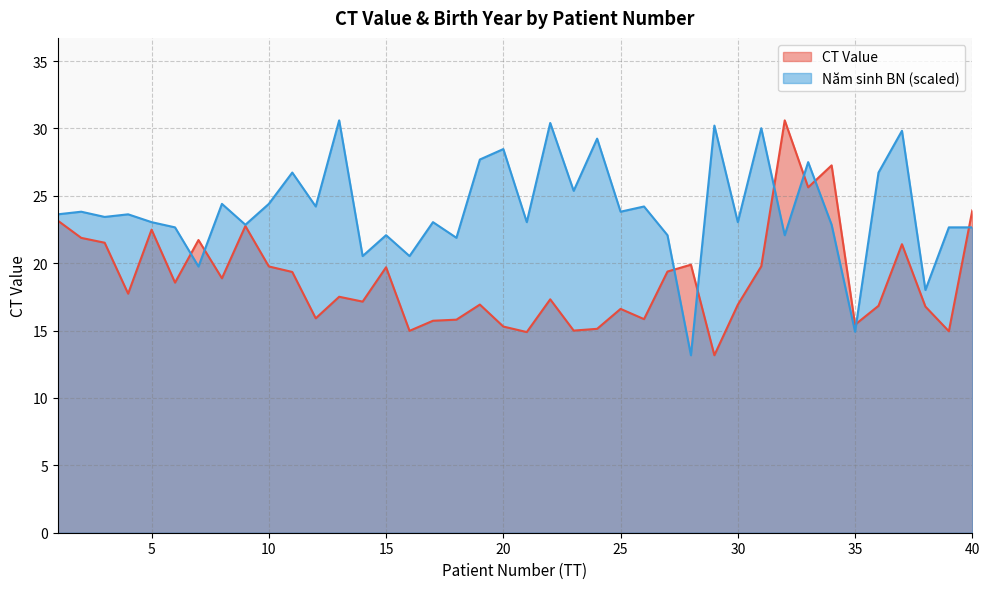

Reading left to right, list all the values displayed in this chart.

CT Value: 23.2	21.9	21.5	17.7	22.5	18.6	21.7	18.9	22.8	19.8	19.4	15.9	17.5	17.1	19.7	15.0	15.7	15.8	16.9	15.3	14.9	17.3	15.0	15.1	16.6	15.8	19.4	19.9	13.2	16.9	19.8	30.6	25.6	27.3	15.4	16.8	21.4	16.8	14.9	23.9
Năm sinh BN (normalized): 23.6	23.8	23.4	23.6	23.0	22.7	19.8	24.4	22.9	24.4	26.7	24.2	30.6	20.5	22.1	20.5	23.0	21.9	27.7	28.5	23.0	30.4	25.4	29.2	23.8	24.2	22.1	13.2	30.2	23.0	30.0	22.1	27.5	22.9	14.9	26.7	29.8	18.0	22.7	22.7